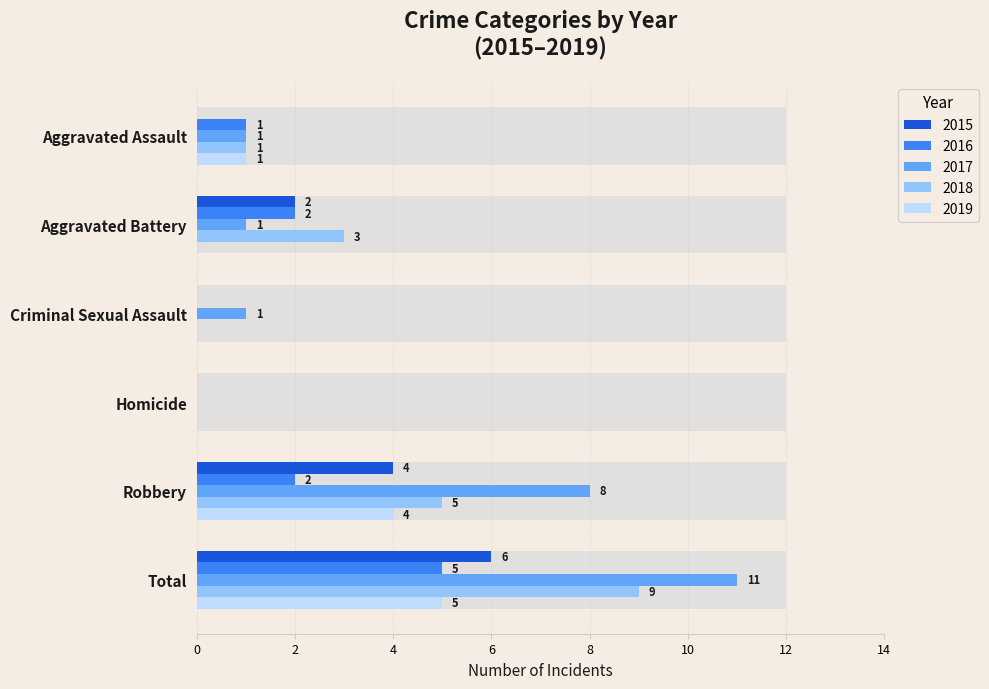

Rank the series by their maximum value, from highest to lowest.

2017, 2018, 2015, 2016, 2019